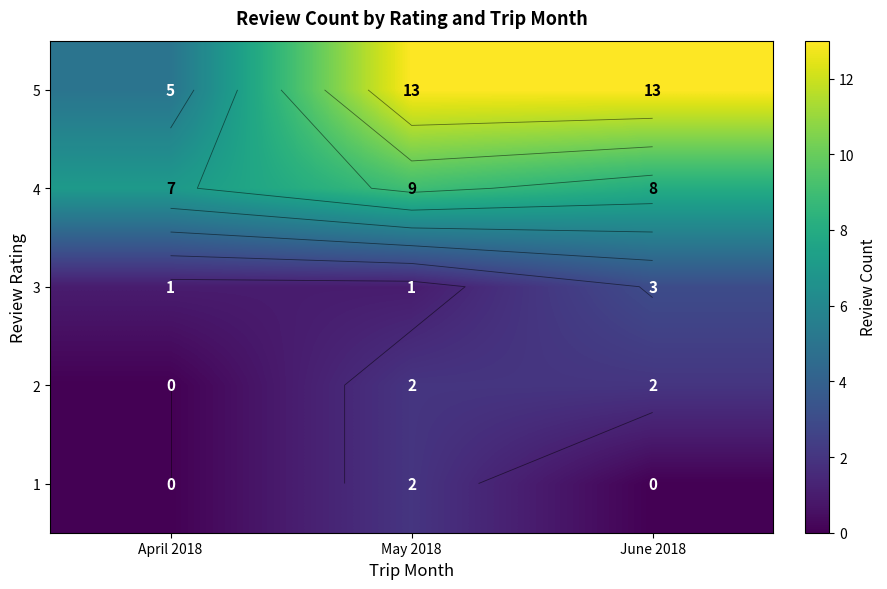

The 4 series shows 2 at April 2018. True or false?

False